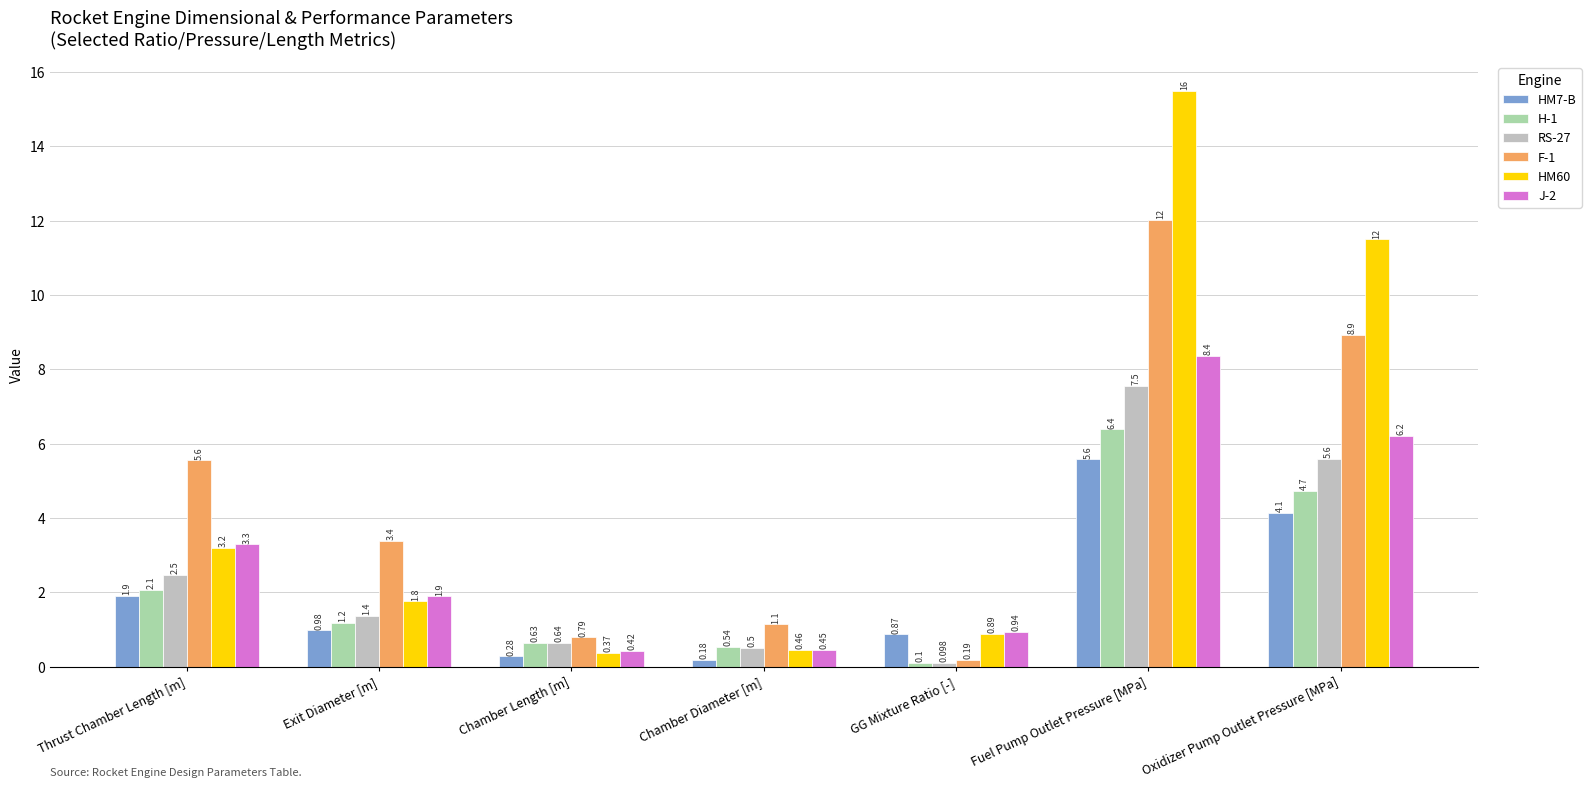

What is the difference between the F-1 values at Exit Diameter [m] and Fuel Pump Outlet Pressure [MPa]?

8.6